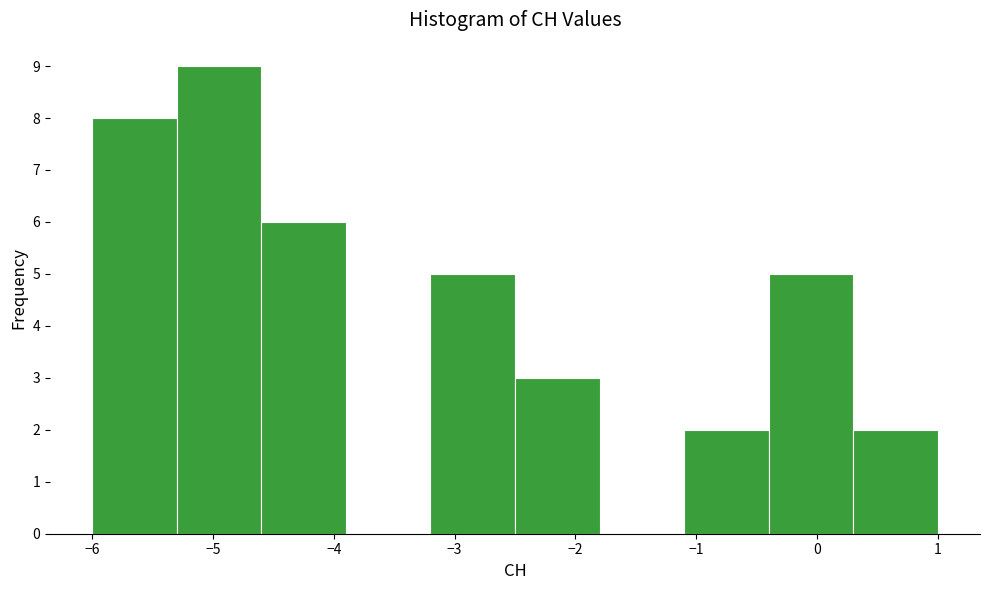

Reading left to right, transcribe this chart: for each bar, give the range it covers on the x-axis and its height. The values are not printed on the chart, so give them approximately, as read against the axis.

-6.0 to -5.3: 8
-5.3 to -4.6: 9
-4.6 to -3.9: 6
-3.9 to -3.2: 0
-3.2 to -2.5: 5
-2.5 to -1.8: 3
-1.8 to -1.1: 0
-1.1 to -0.4: 2
-0.4 to 0.3: 5
0.3 to 1.0: 2